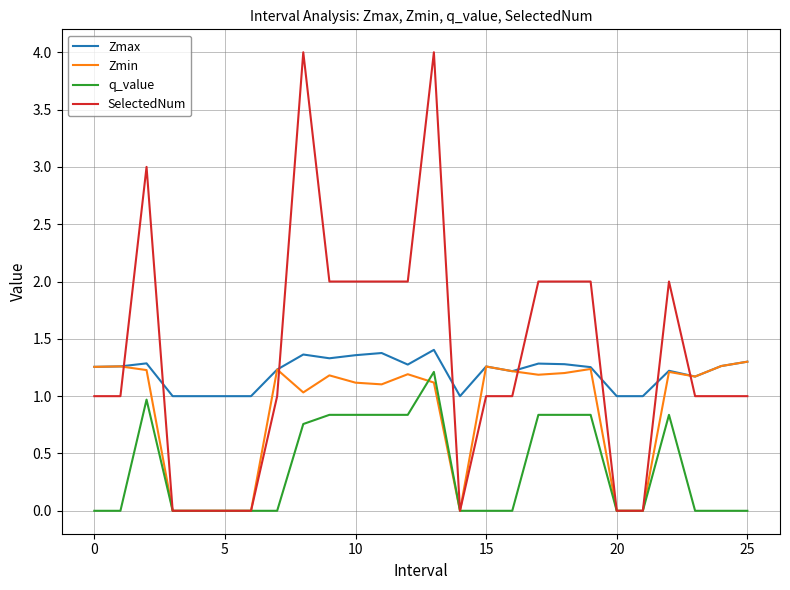

Which series has the widest spread of values?

SelectedNum